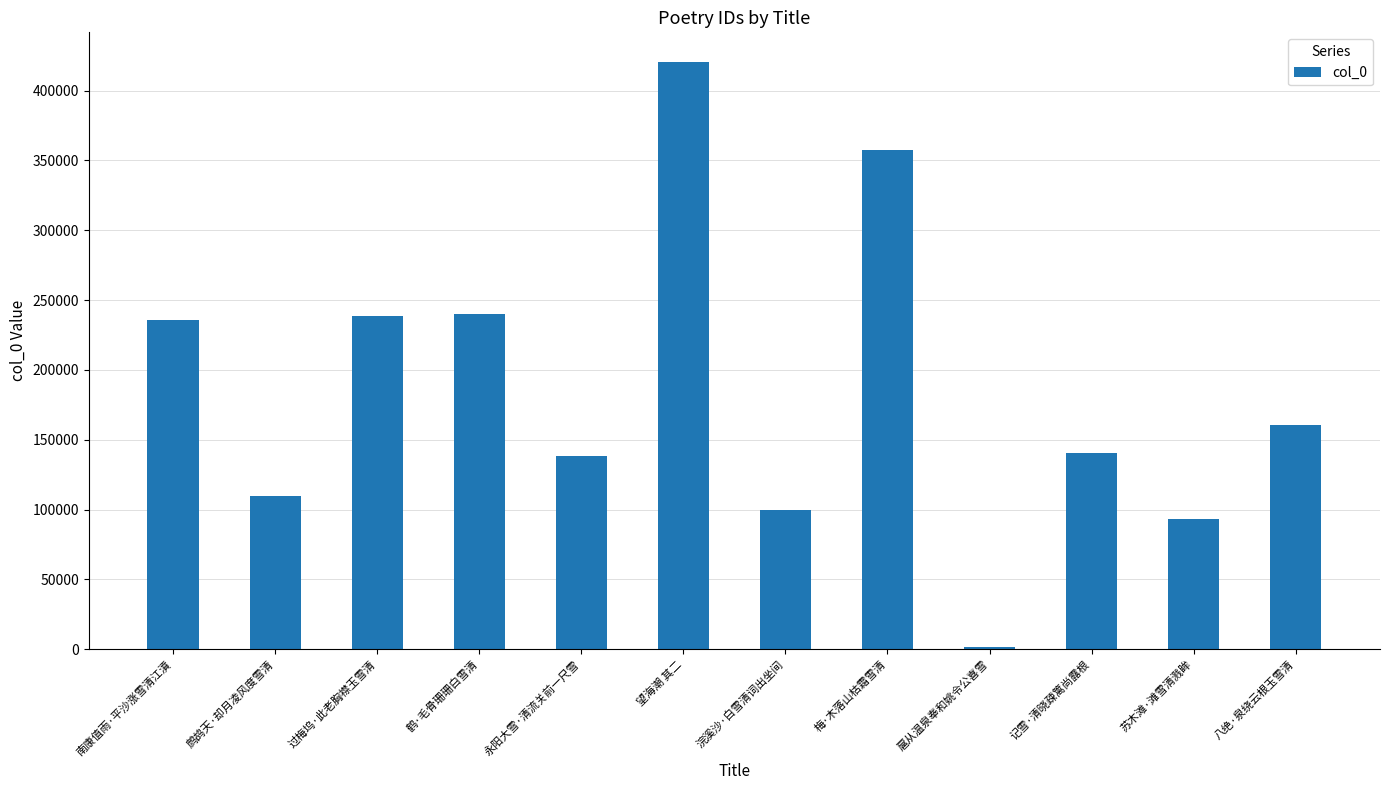

How many data points are less than 160778?

6